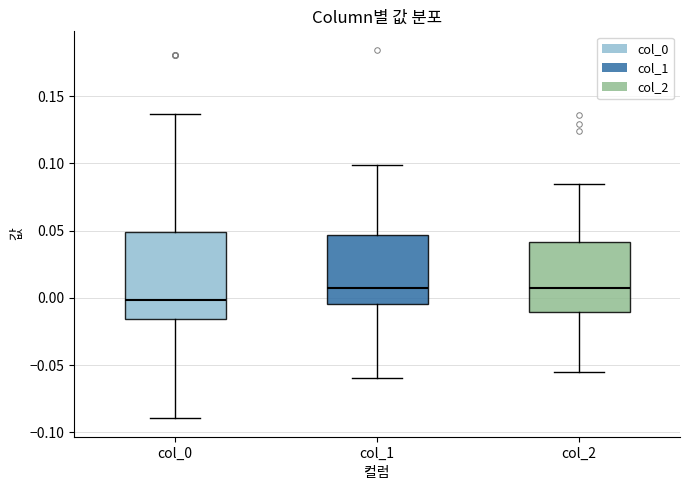

Reading left to right, transcribe this box plot: for each box, give where its median line is, the range the box spans, and where its two whiskers end, as read against the y-axis. The values are not printed on the chart, so give them approximately, as read against the axis.

col_0: median 0.000, box -0.015 to 0.050, whiskers -0.090 to 0.135
col_1: median 0.005, box -0.005 to 0.045, whiskers -0.060 to 0.100
col_2: median 0.005, box -0.010 to 0.040, whiskers -0.055 to 0.085